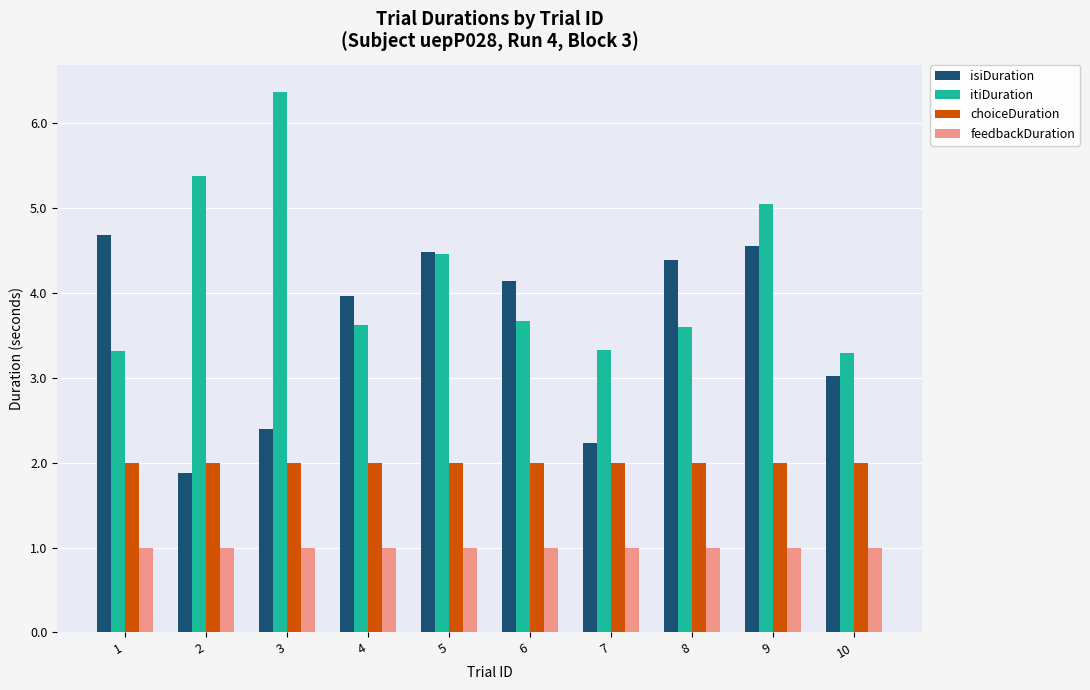

What is the smallest value displayed?

1.0